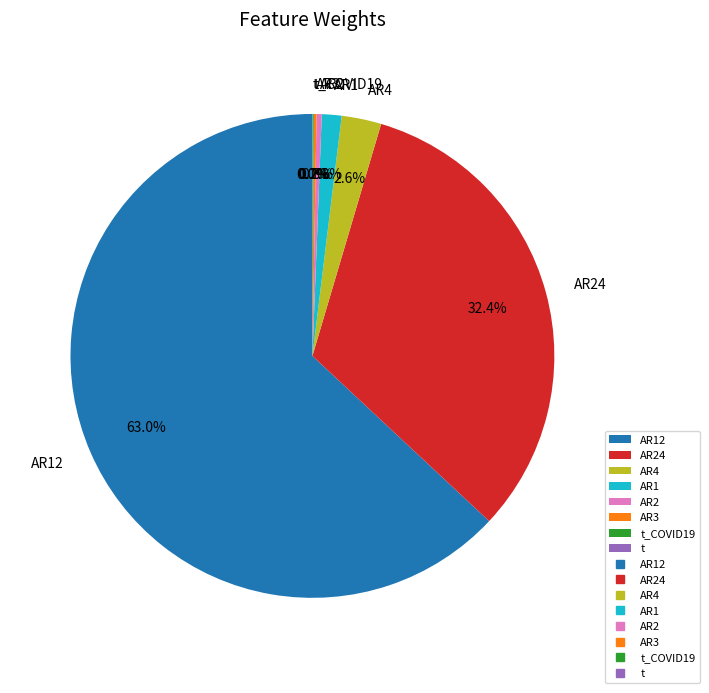

What is the largest slice in the pie chart?

AR12